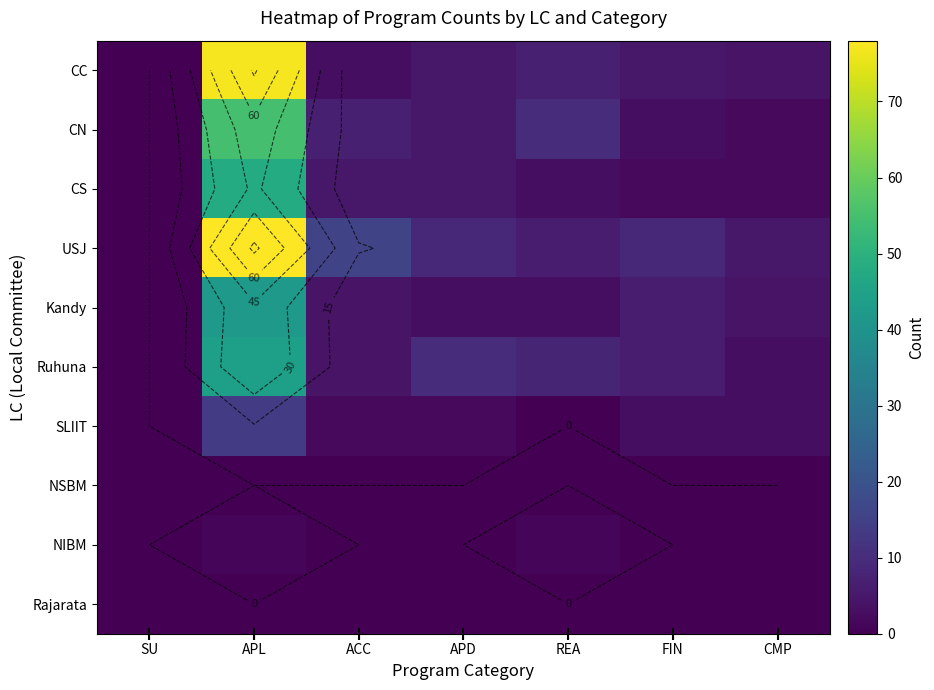

How many series are shown in this chart?

10